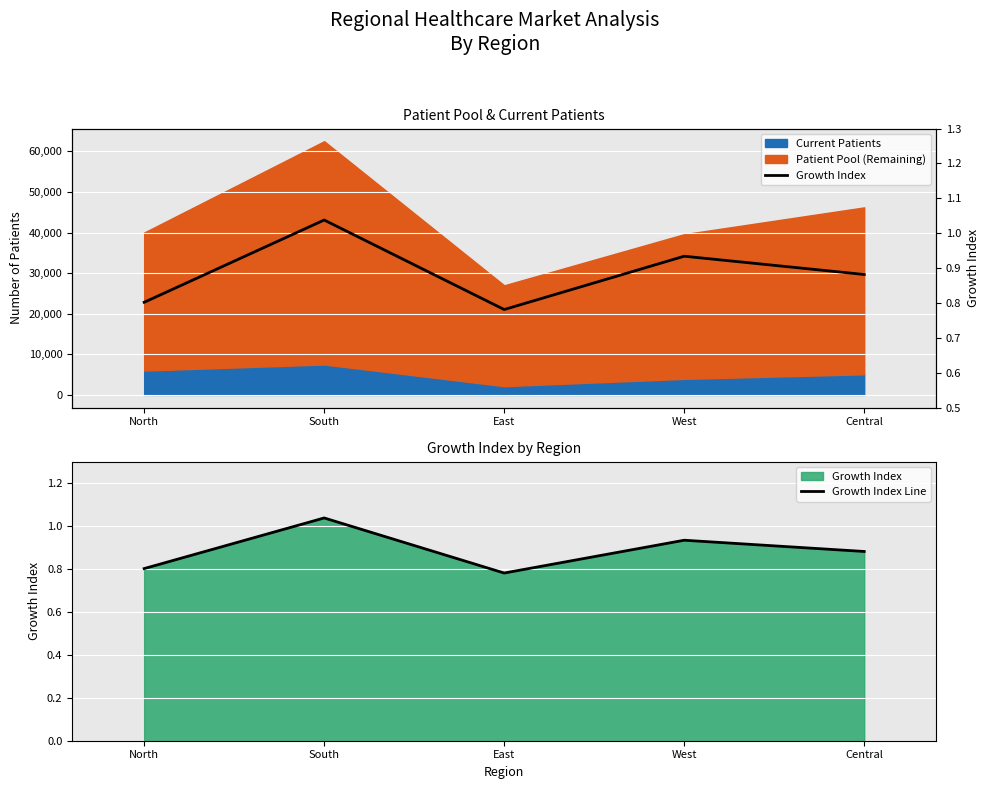

True or false: Growth Index and Growth Index Line intersect in this chart.

False